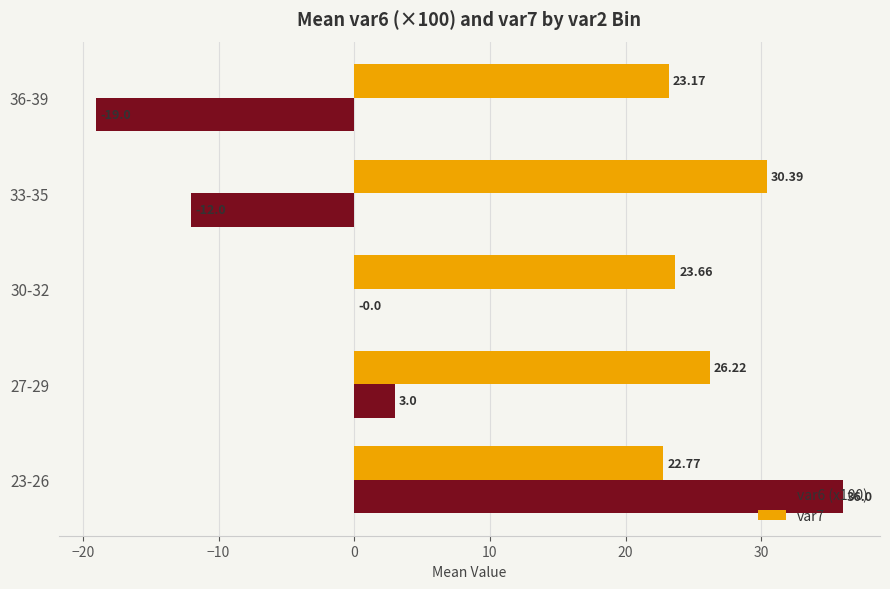

Which series has the largest total across all categories?

var7